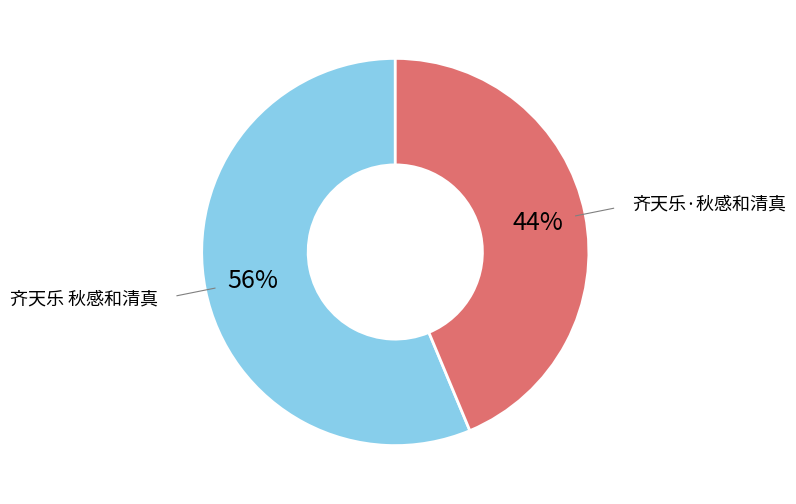

To the nearest percent, what is the average slice percentage?

50%